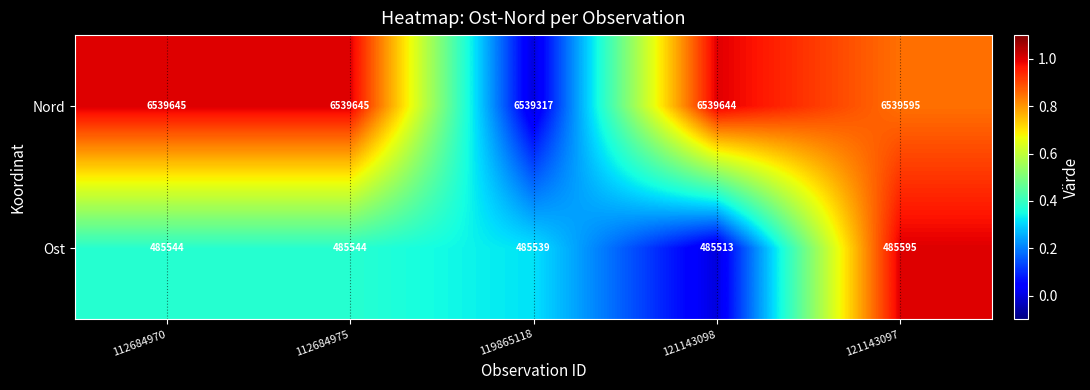

How many values in the Ost series are below 485544?

2